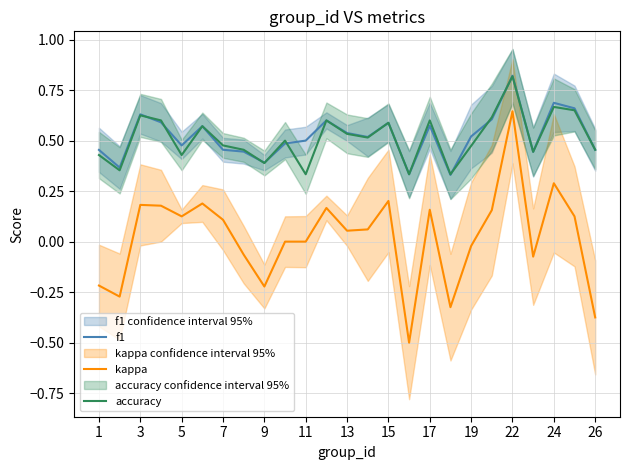

What is the average value of the f1 series?

0.5